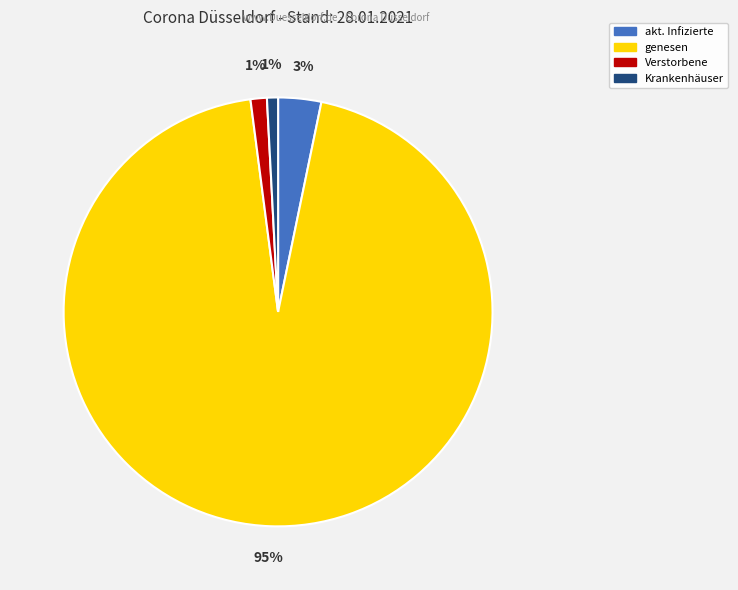

Is akt. Infizierte the majority of the pie?

No